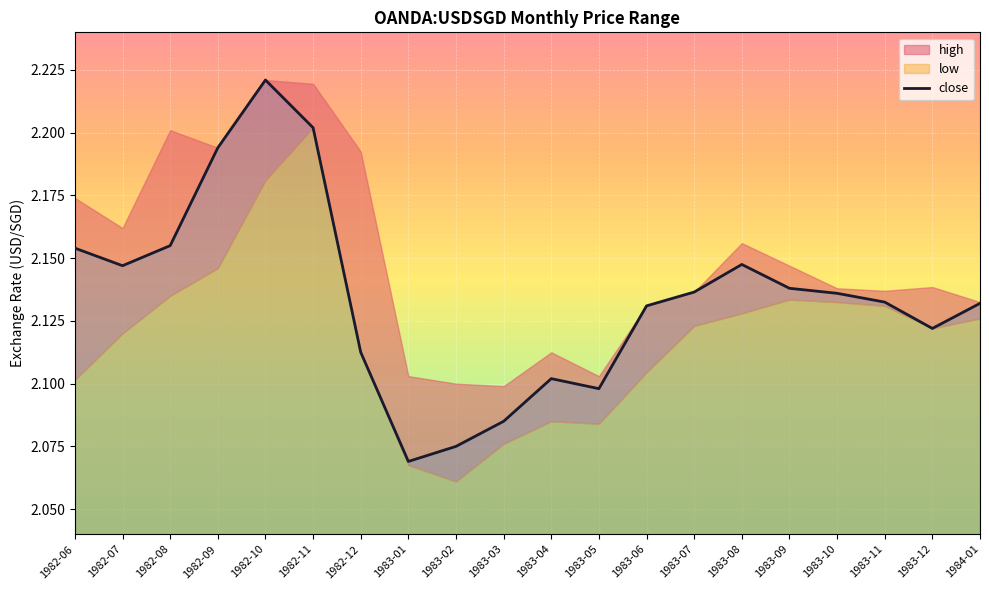

Rank the categories by value from lowest to highest.

1983-01, 1983-02, 1983-03, 1983-05, 1983-04, 1982-12, 1983-12, 1983-06, 1984-01, 1983-11, 1983-10, 1983-07, 1983-09, 1982-07, 1983-08, 1982-06, 1982-08, 1982-09, 1982-11, 1982-10